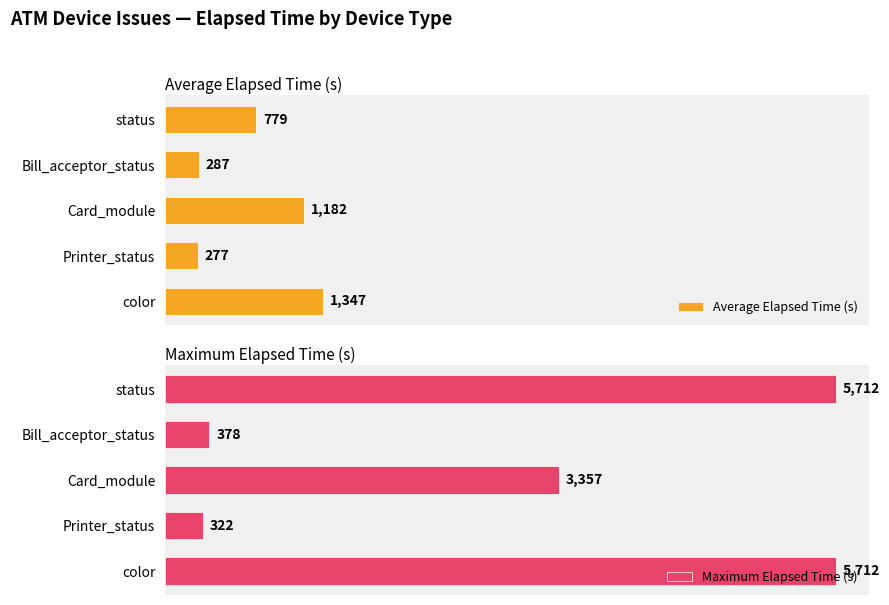

Reading right to left, extract all data points from this chart.

Average Elapsed Time (s): 779	287	1182	277	1347
Maximum Elapsed Time (s): 5712	378	3357	322	5712